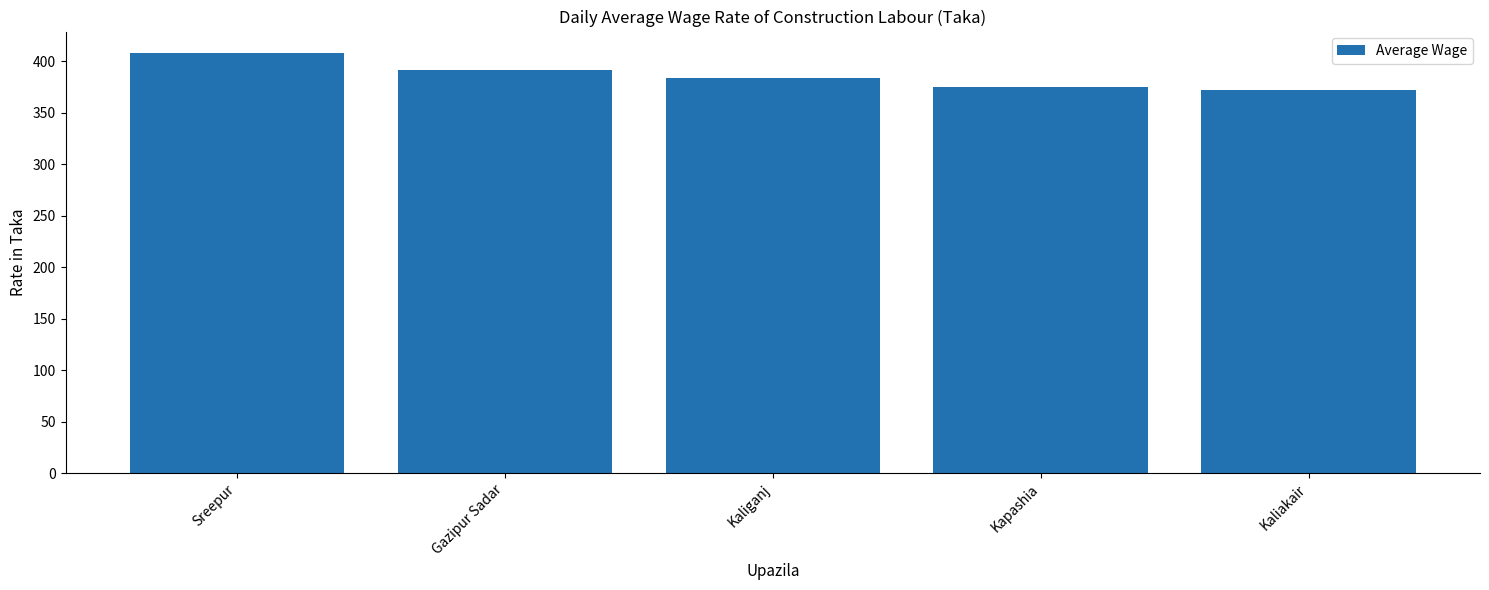

Which label corresponds to the largest value in the chart?

Sreepur